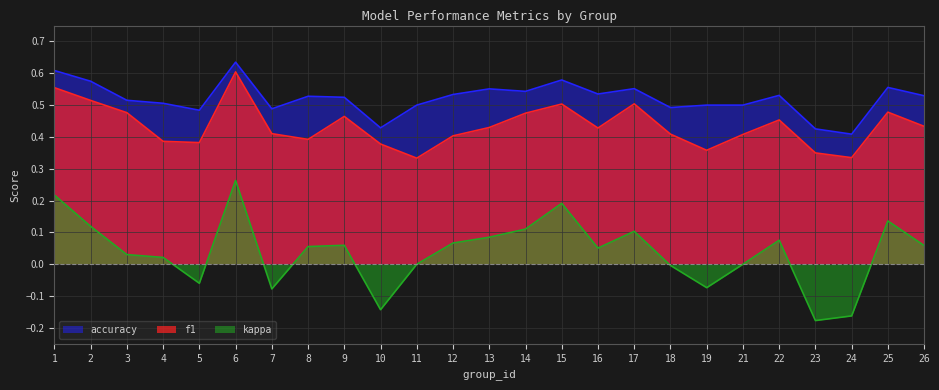

How many data points does each series have?

25